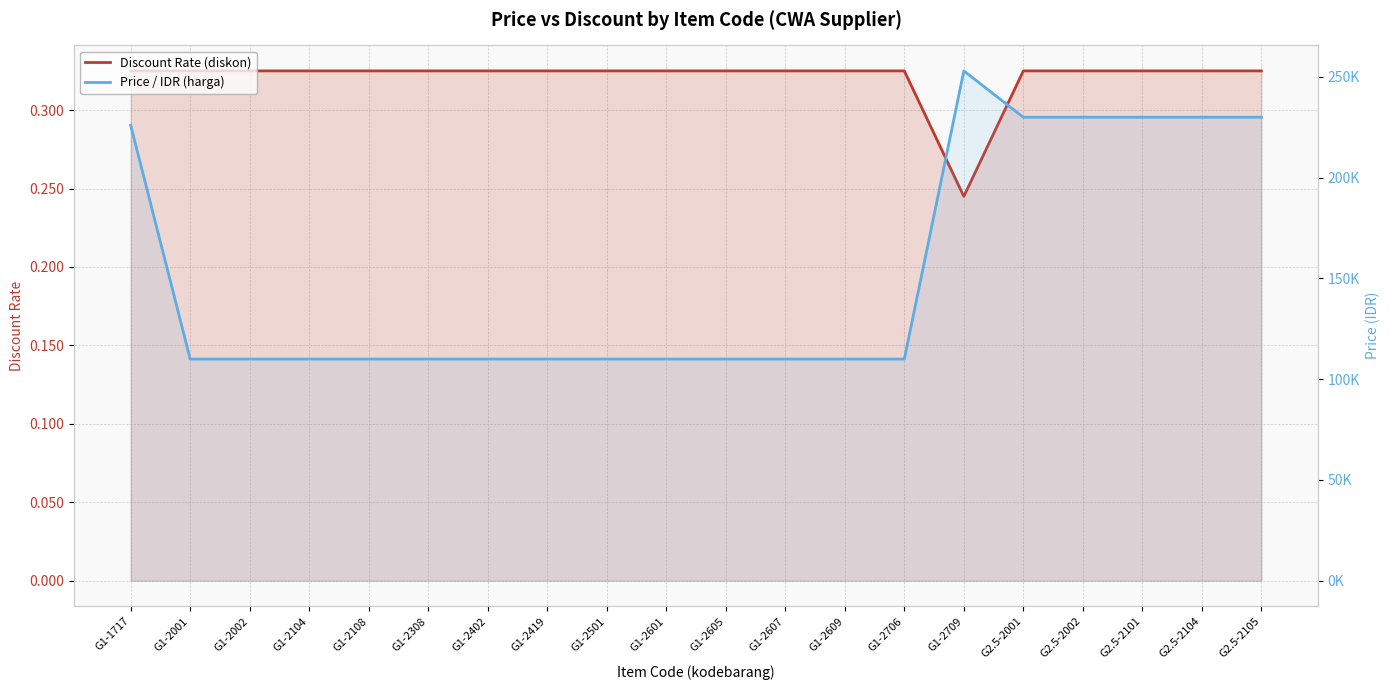

Which label corresponds to the smallest value in the chart?

G1-2709